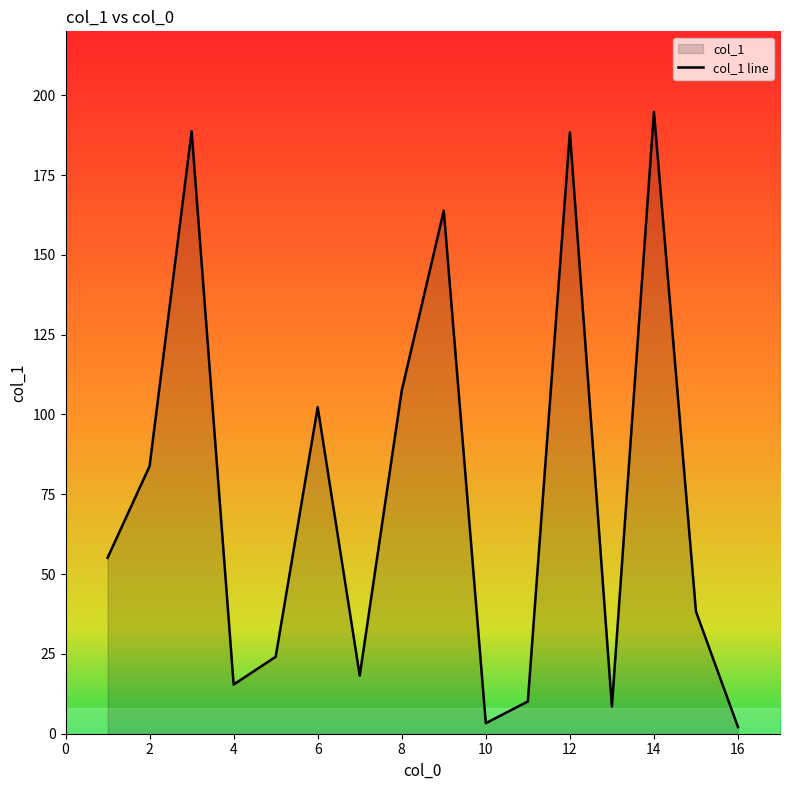

How many lines are shown in the chart?

1